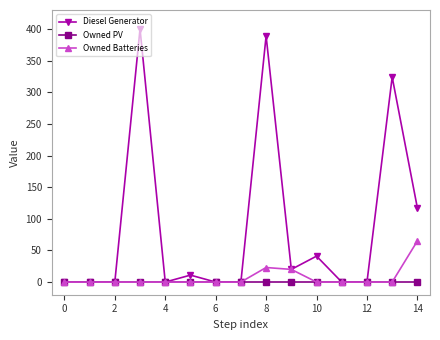

True or false: Diesel Generator has more than 2 interior local peaks.

True